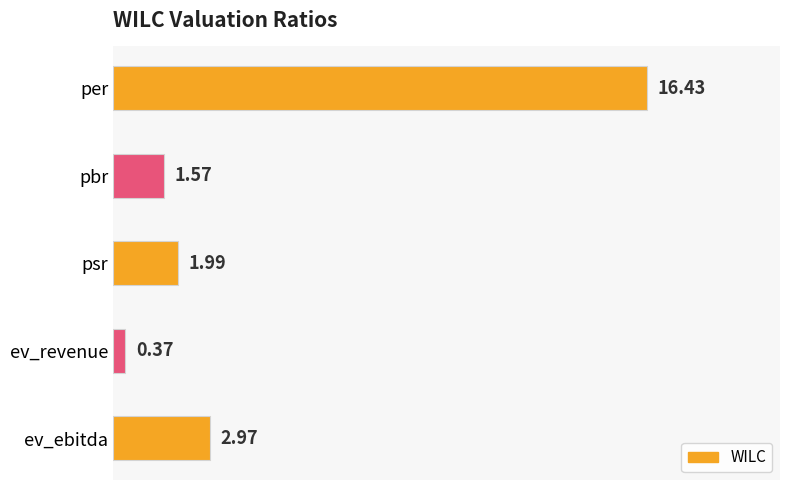

What is the average value?

4.7